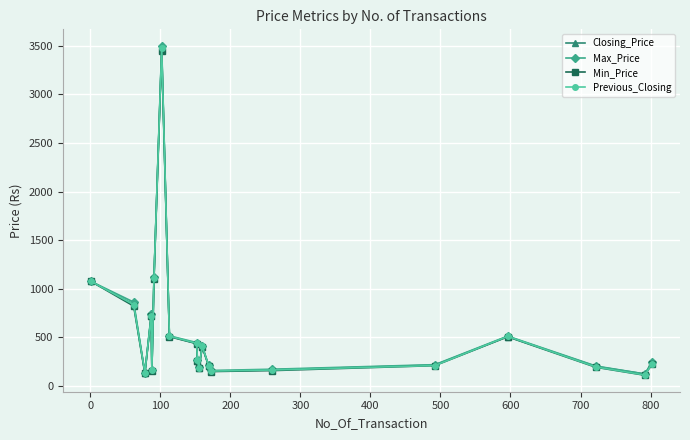

True or false: Closing_Price has more than 2 points higher than both neighbors.

True